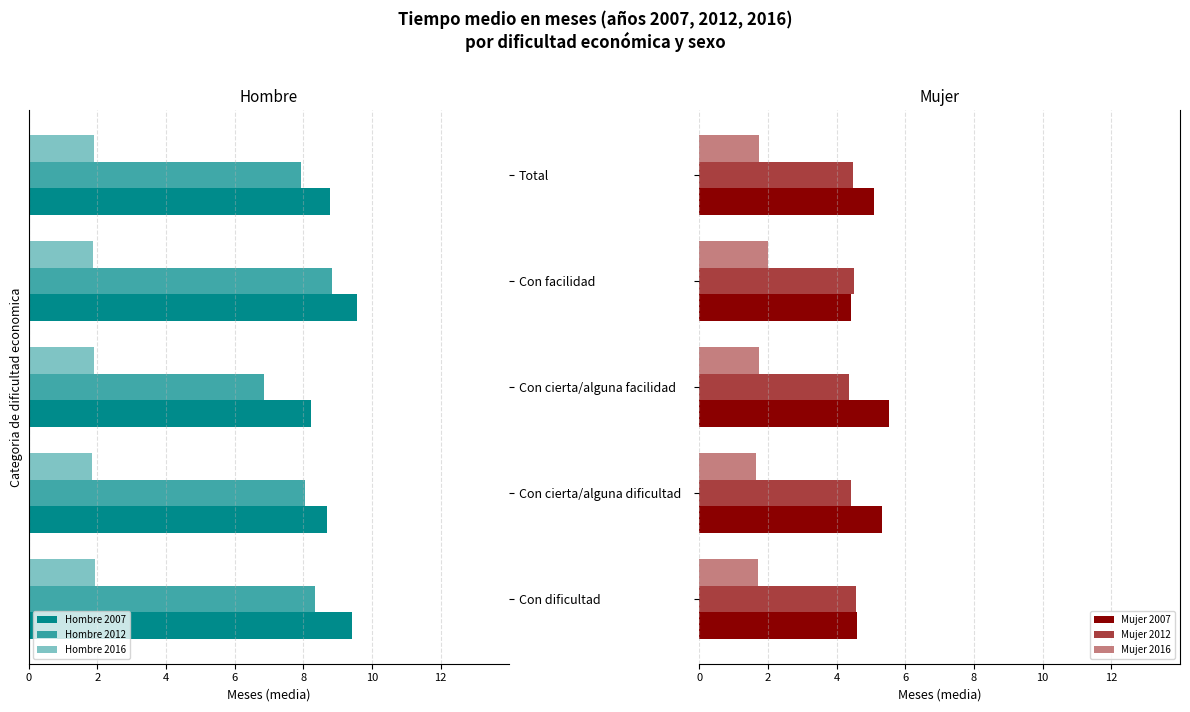

True or false: Hombre 2016 has a value of -2.5 at Total.

False